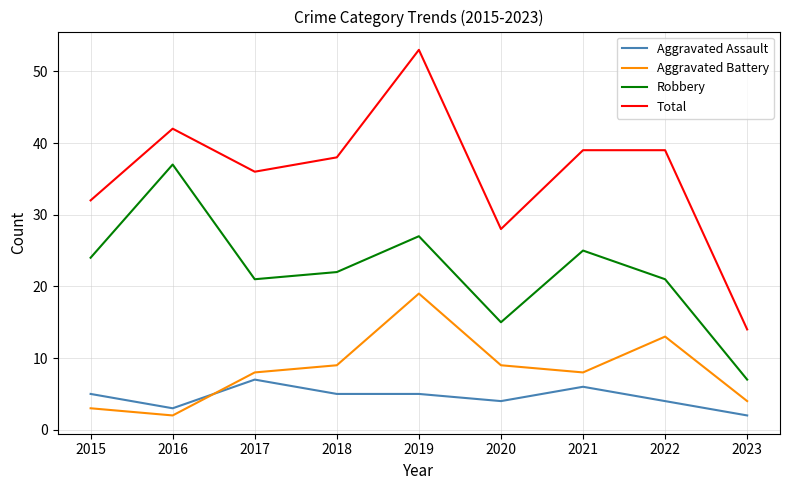

Rank the series by their maximum value, from highest to lowest.

Total, Robbery, Aggravated Battery, Aggravated Assault